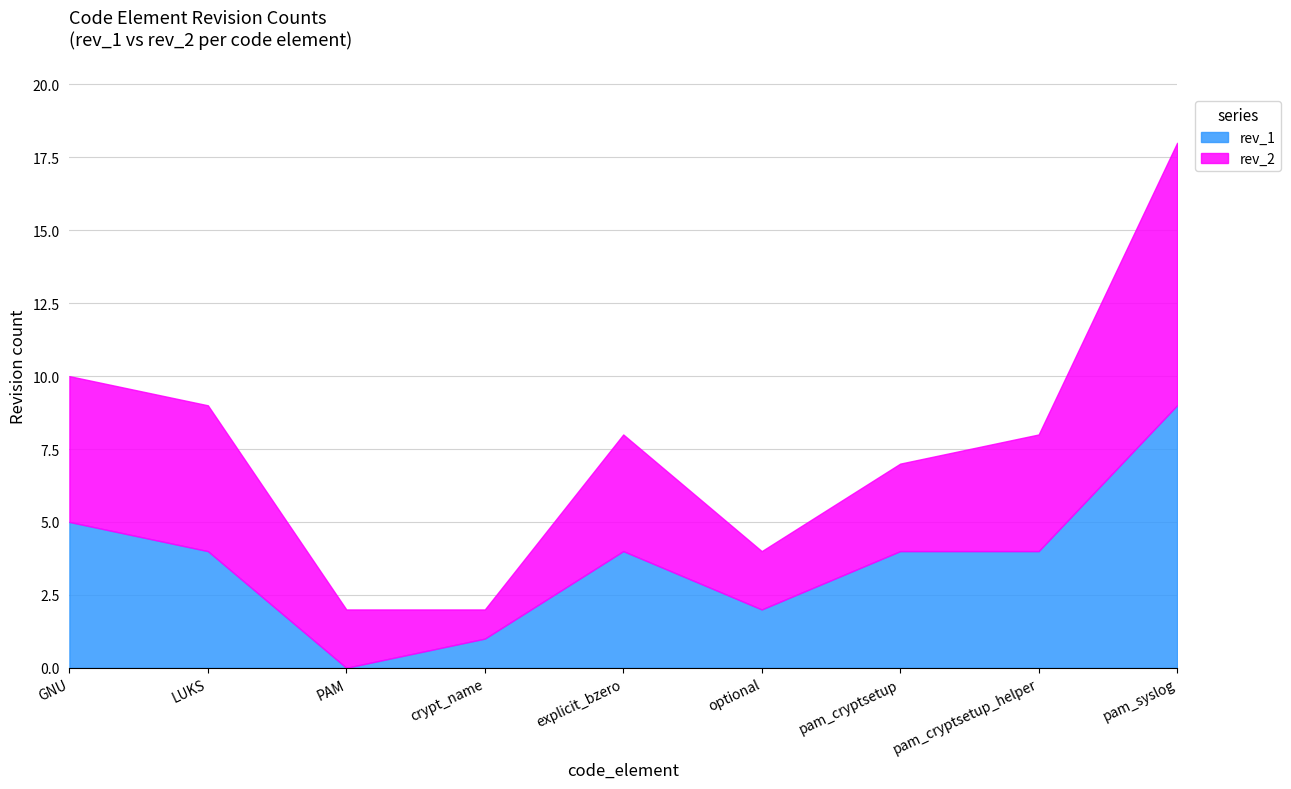

The value of rev_2 at pam_cryptsetup_helper is 5. True or false?

False